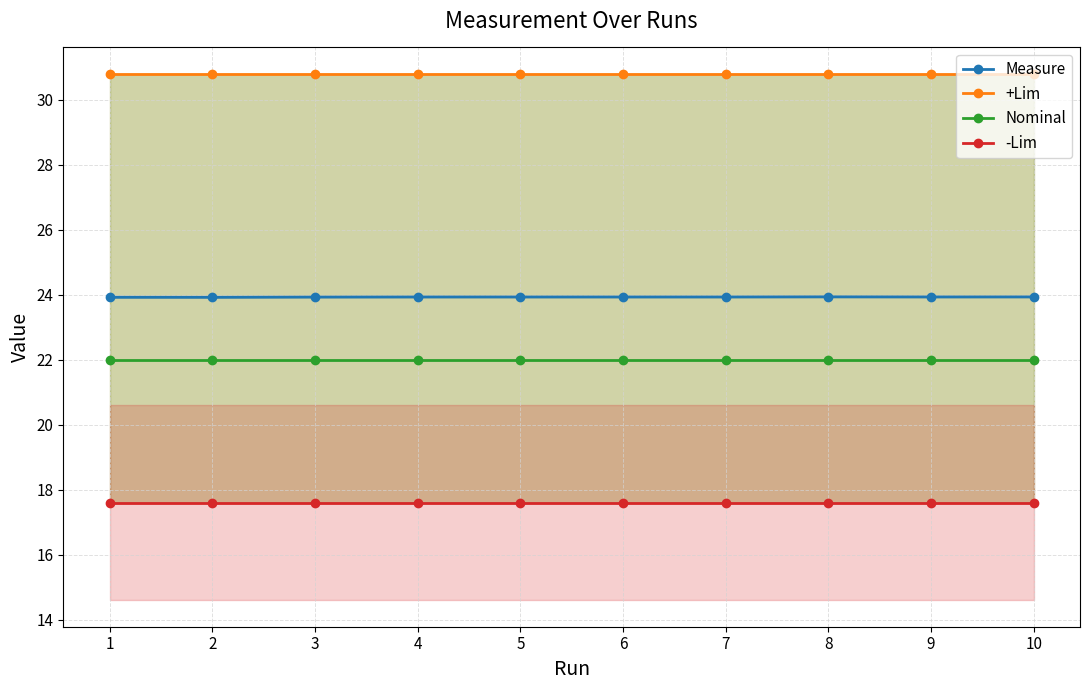

True or false: Measure and Nominal cross at least once.

False